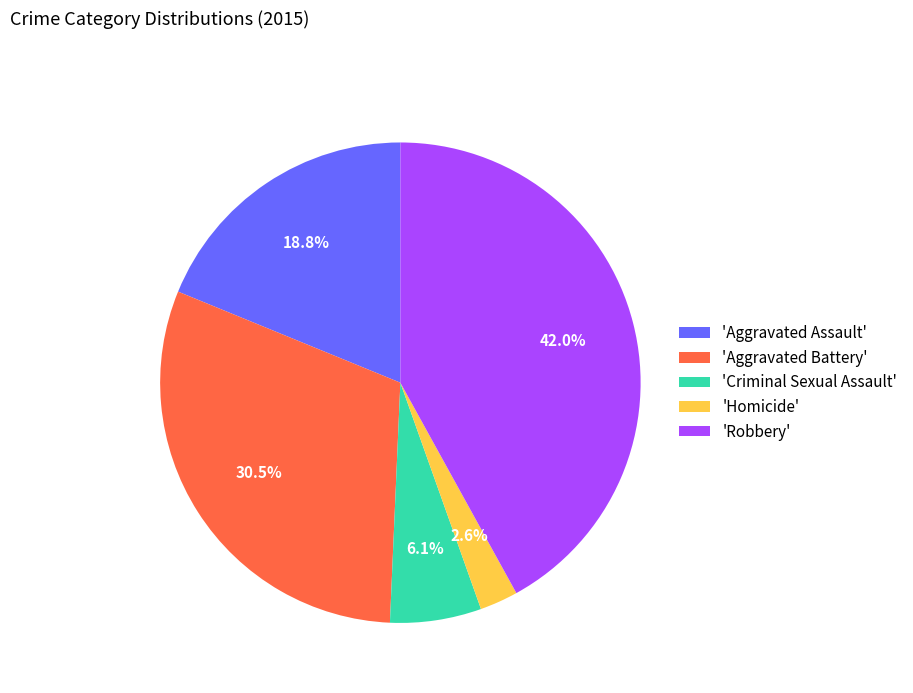

Which has a higher value, 'Aggravated Assault' or 'Homicide'?

'Aggravated Assault'